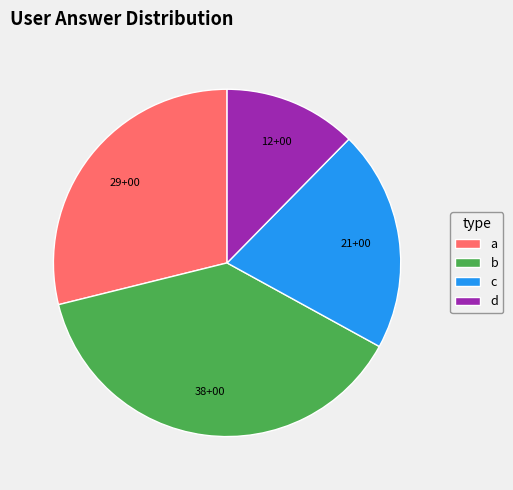

Is there any slice that represents more than half of the pie?

No